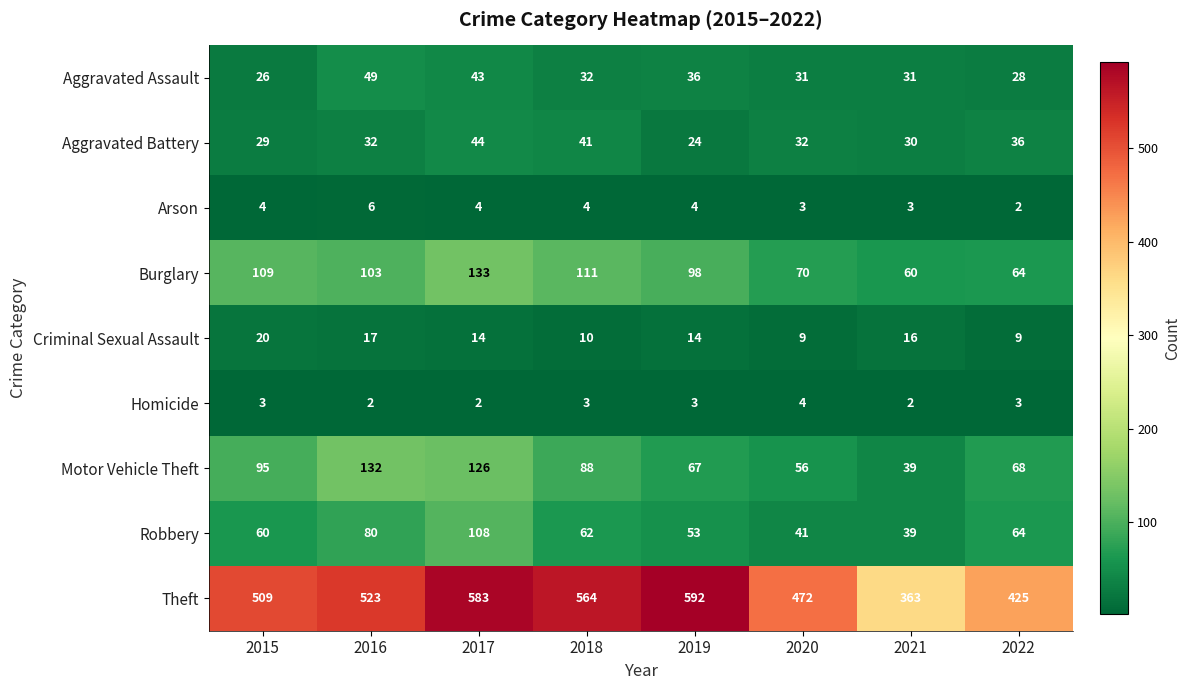

What is the difference between the highest and lowest values at 2017?

581